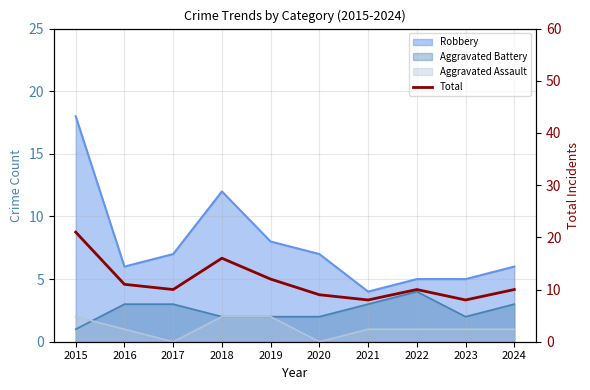

How many categories are shown in the chart?

10